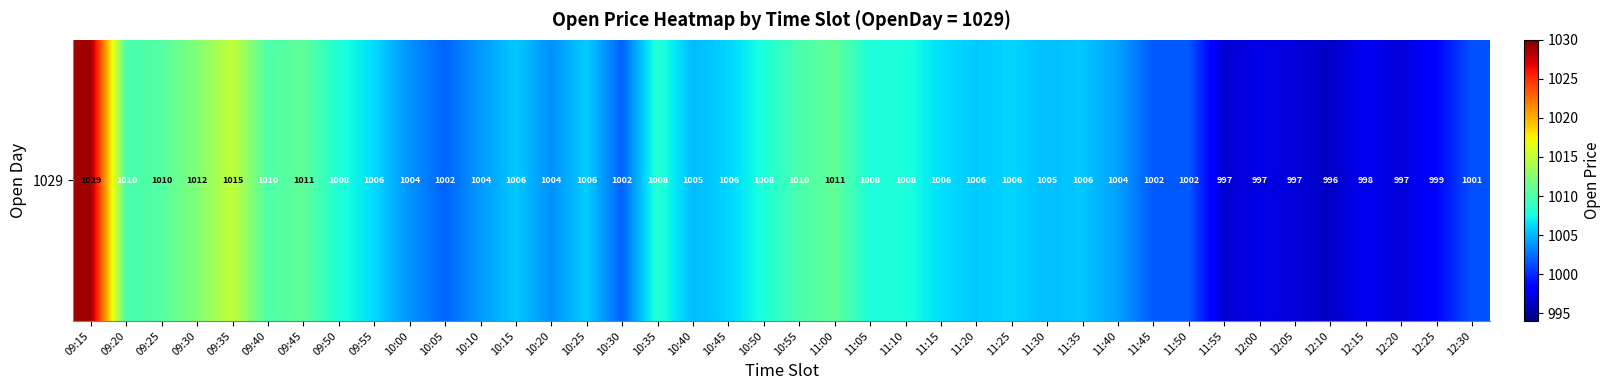

At which label is the value closest to 1012?

09:30